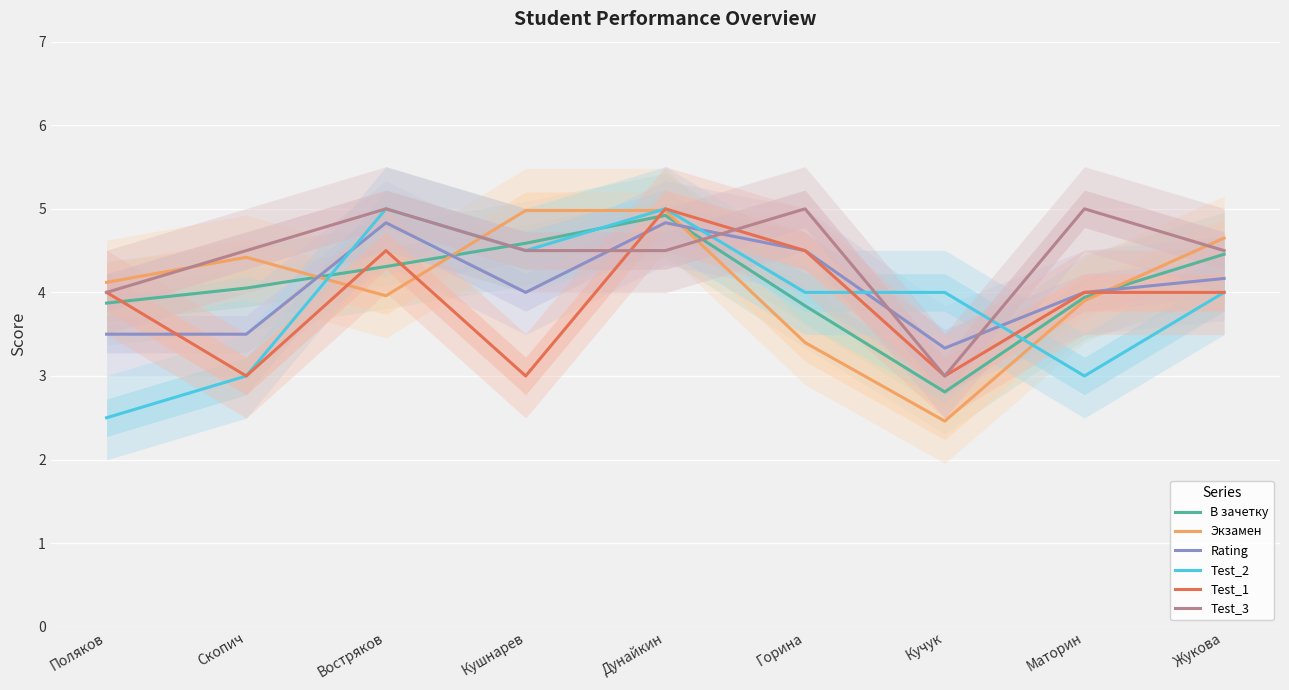

The В зачетку series shows 1.8 at Востряков. True or false?

False